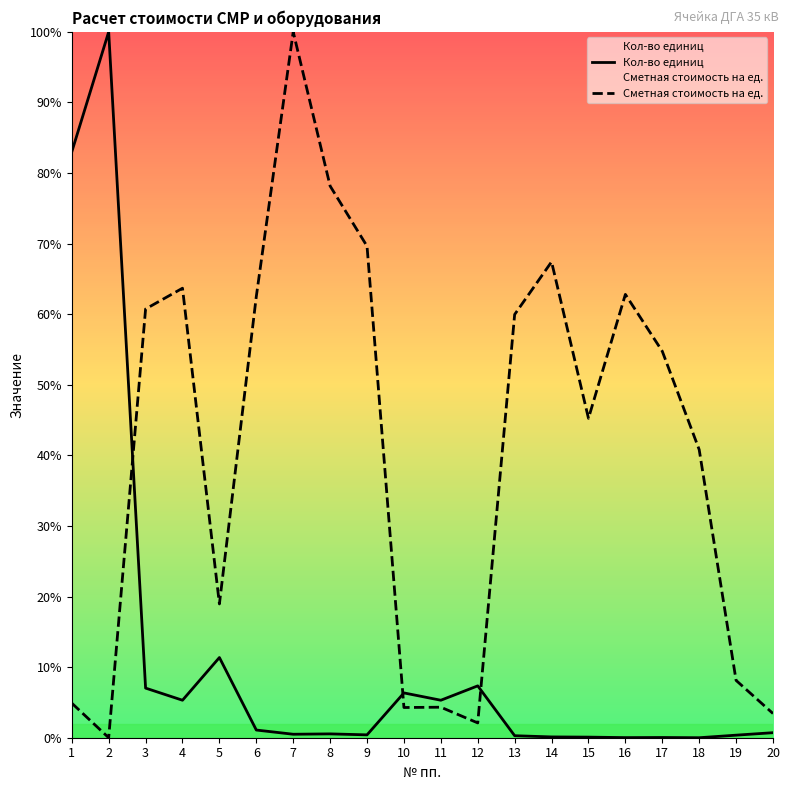

List the series in order of their overall mean, highest first.

Сметная стоимость на ед., Кол-во единиц